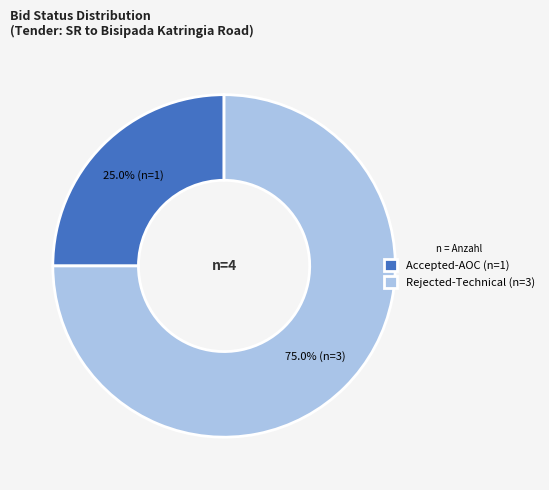

Rank the categories by value from highest to lowest.

Rejected-Technical, Accepted-AOC